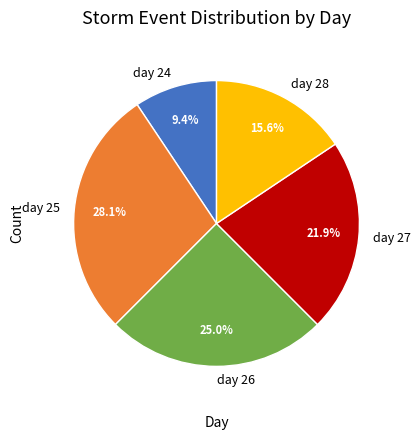

What percentage do day 27 and day 28 together represent?

37.5%